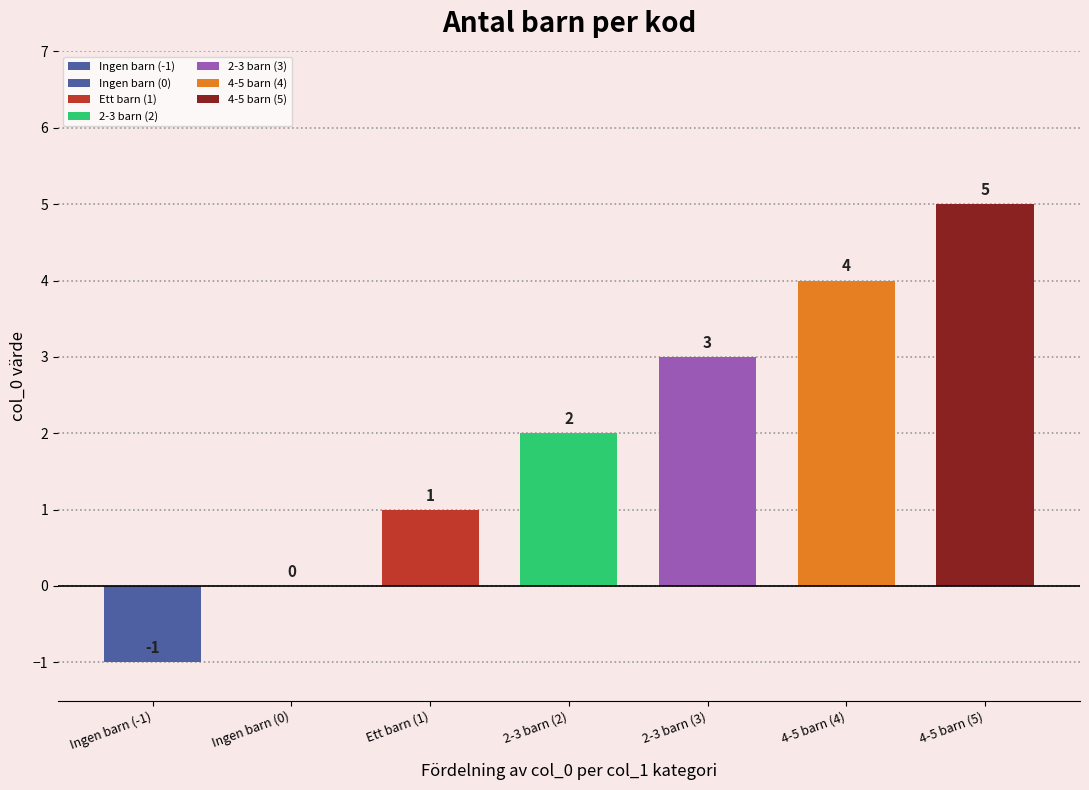

What is the difference between the second highest and minimum values?

5